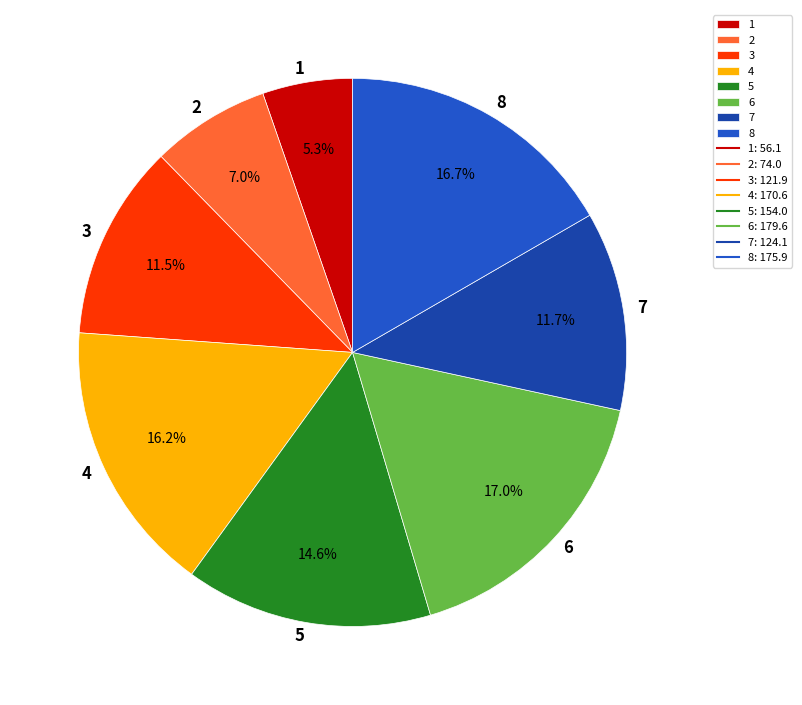

Combined, do 7 and 3 account for over 50%?

No